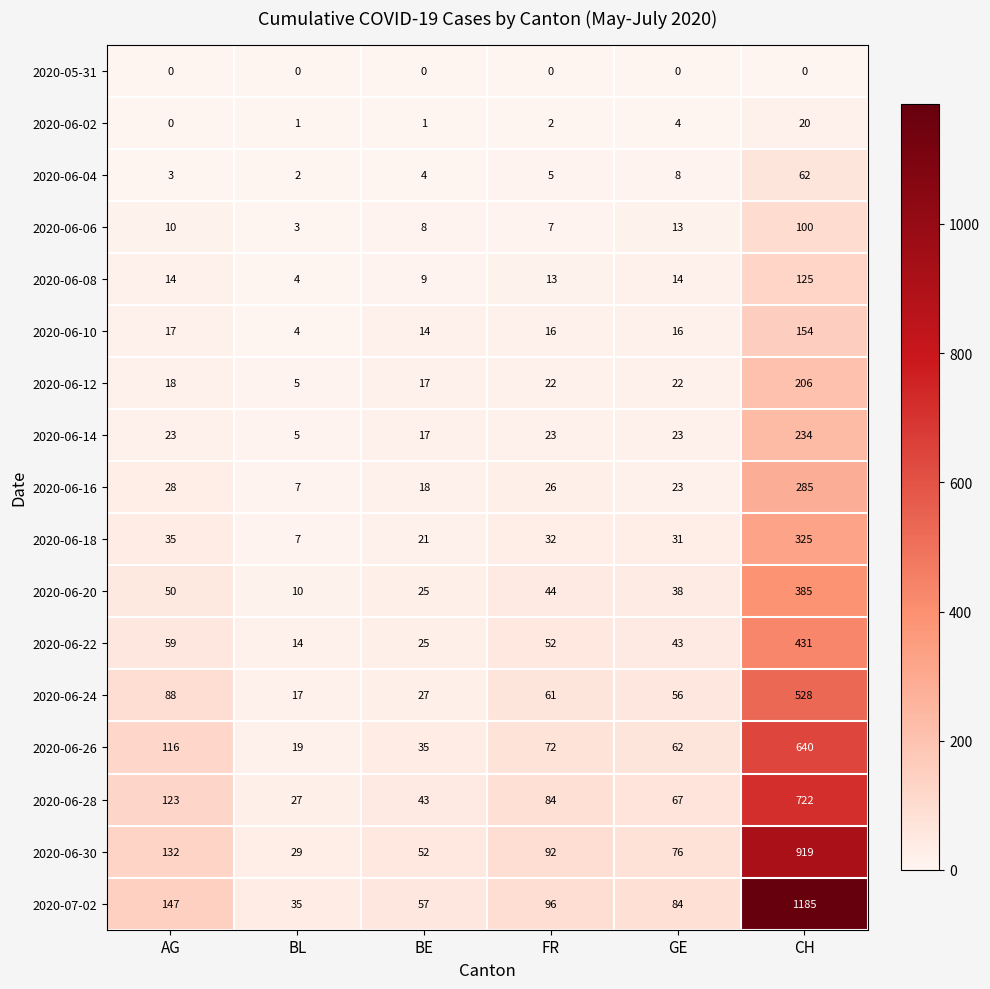

At which category is the sum across all series the highest?

CH